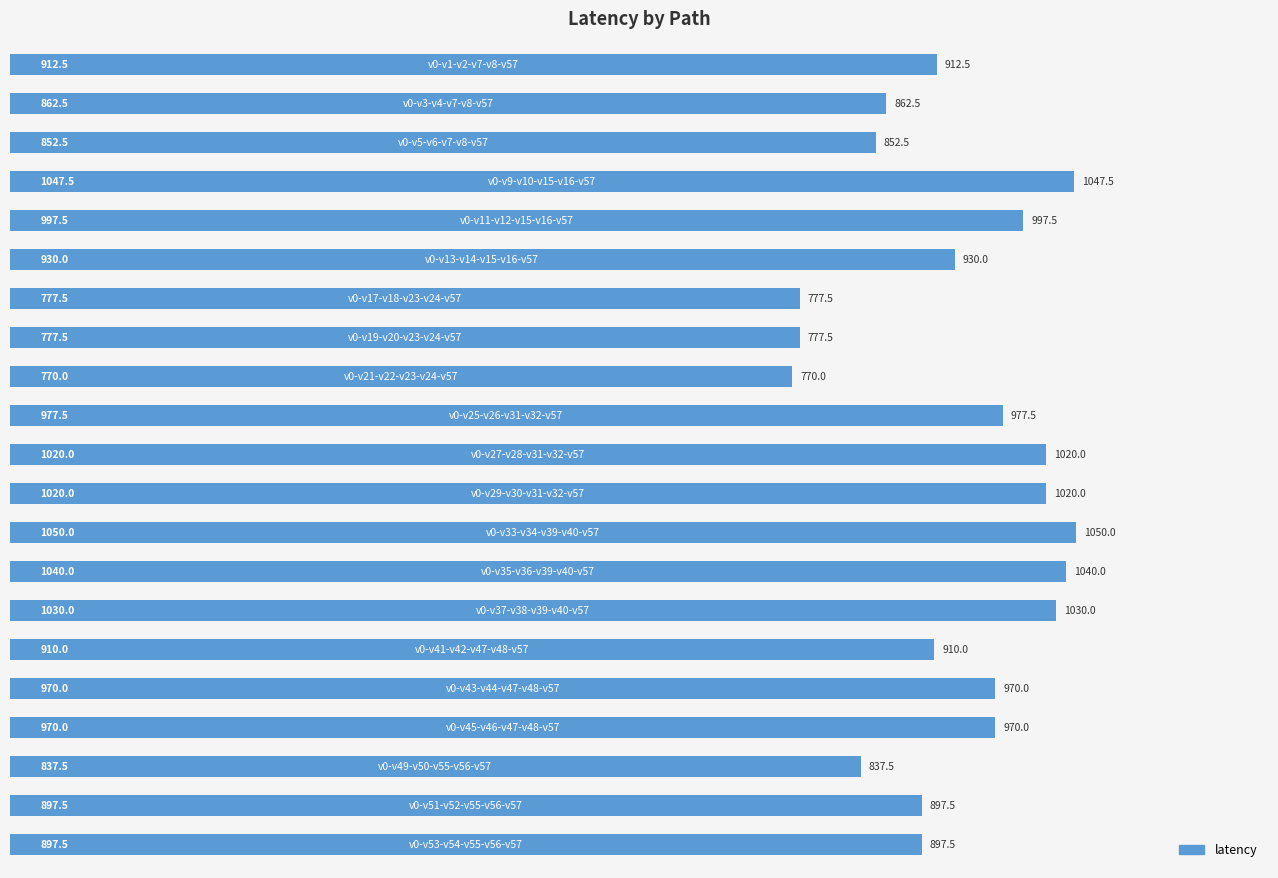

What is the difference between the second highest and minimum values?

277.5